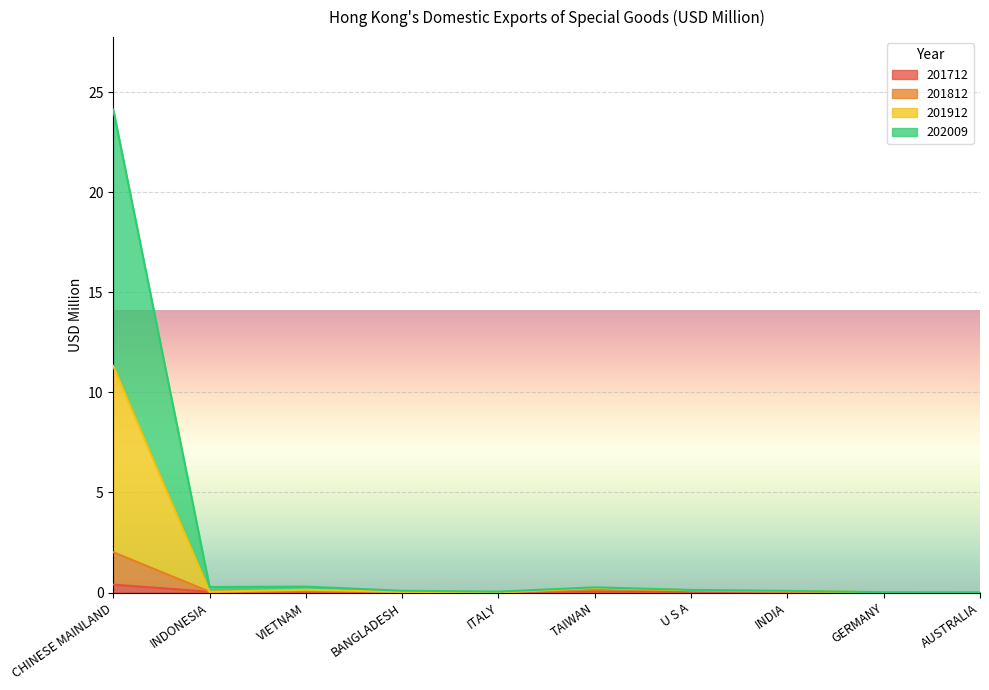

At how many categories does at least one series exceed 3?

1